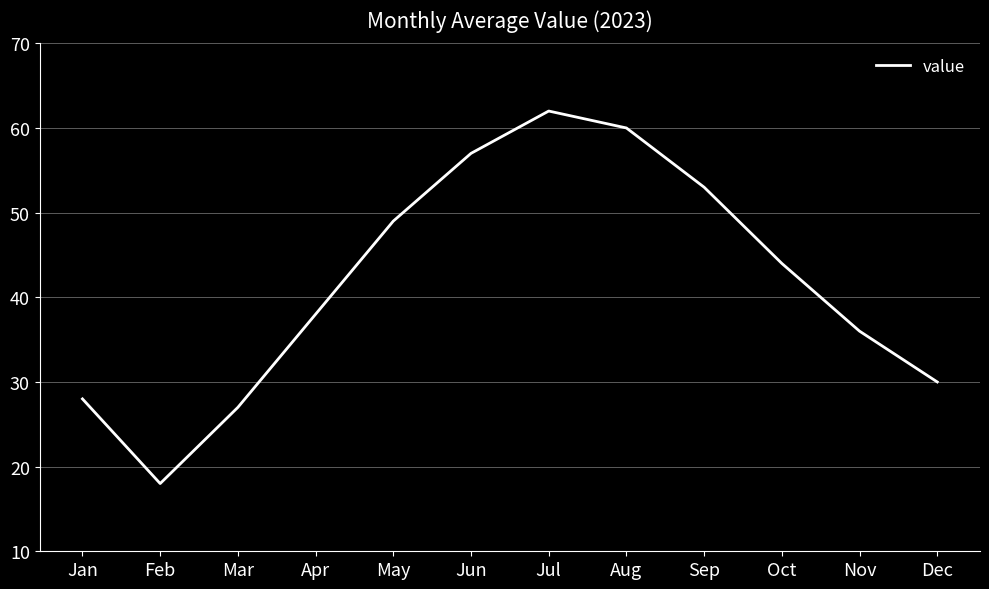

The chart shows a value of 16 at Aug. True or false?

False